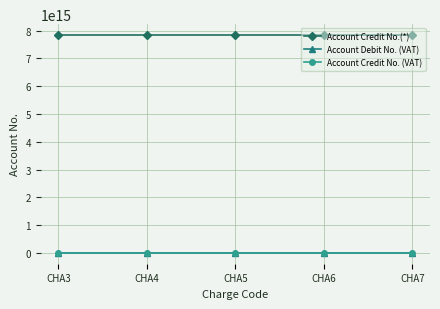

Which series has the largest total across all categories?

Account Credit No.(*)